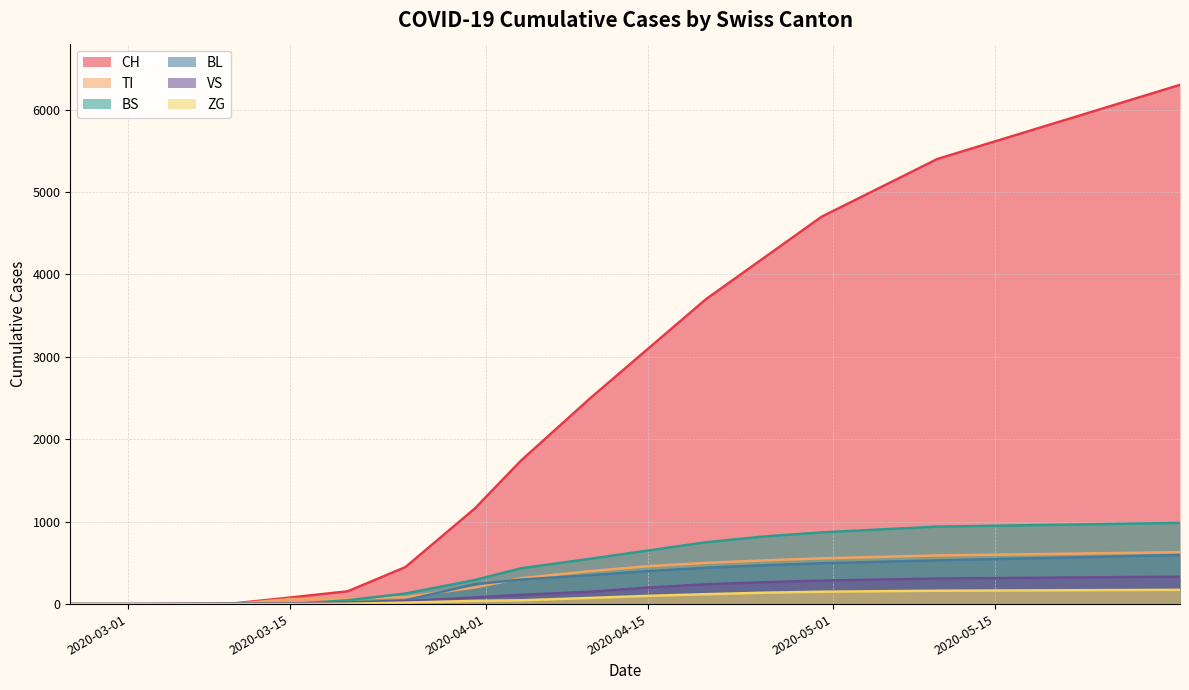

Is it true that BL equals 654 at 2020-04-15?

False